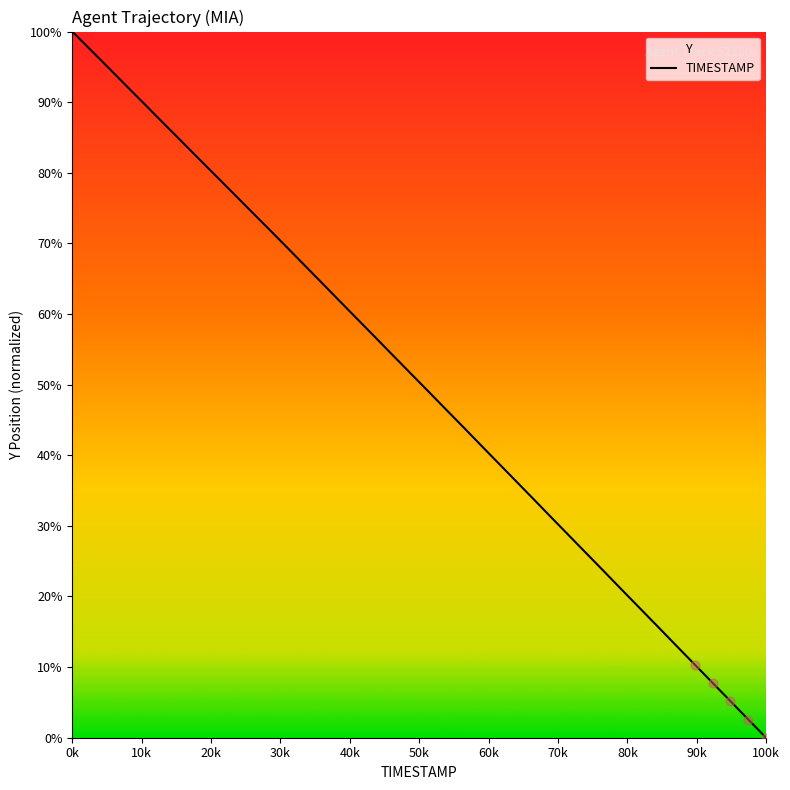

The value at 0k is 100.0. True or false?

True